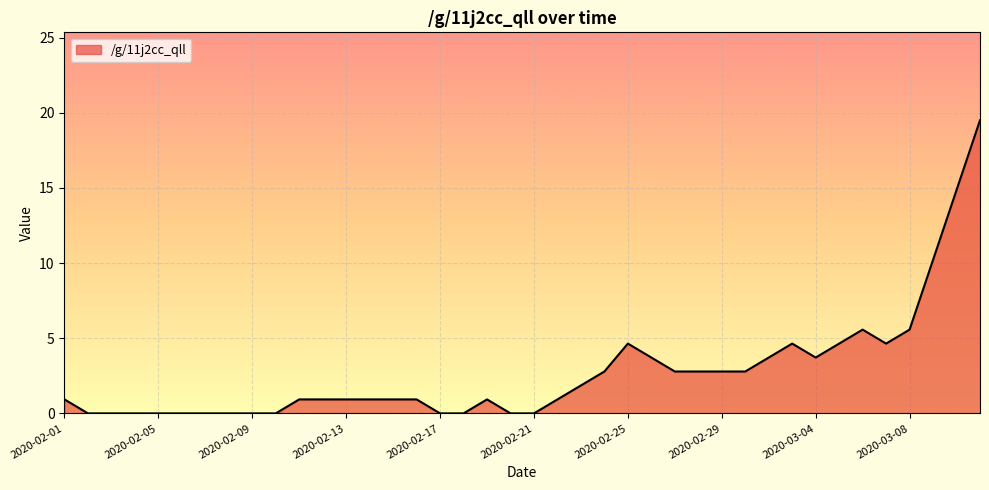

How many values exceed 0?

27